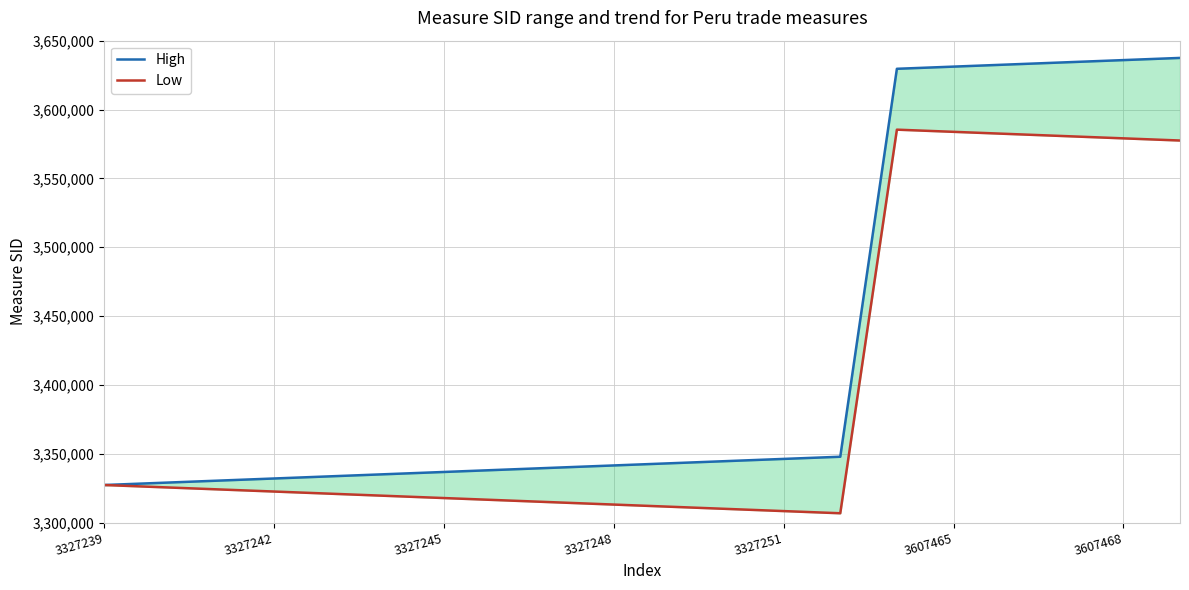

What is the sum of all High values?

68526236.0